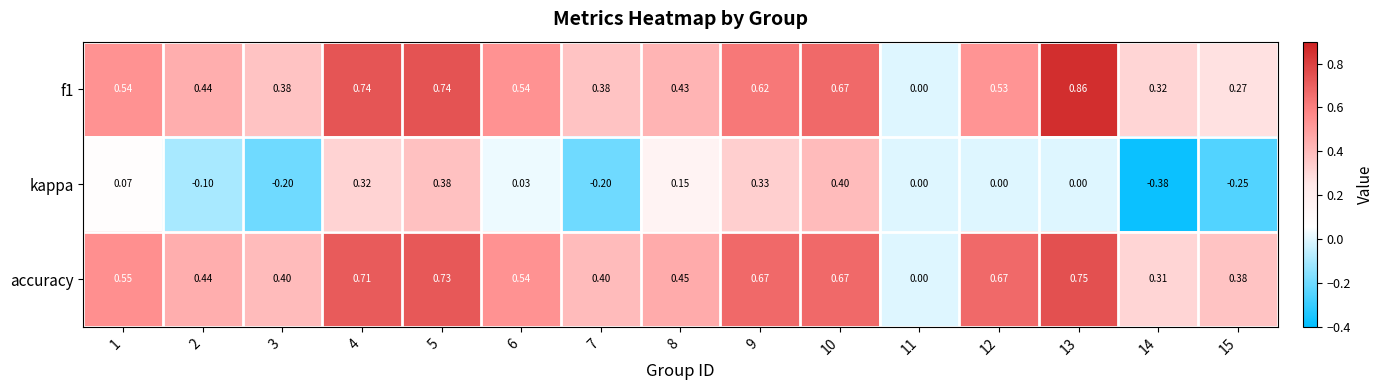

Is the value of kappa at 10 greater than the value of f1 at 12?

No